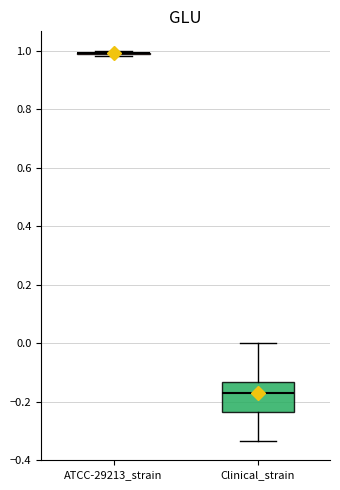

Comparing the boxes themselves (not the whiskers), which one is the tallest?

Clinical_strain